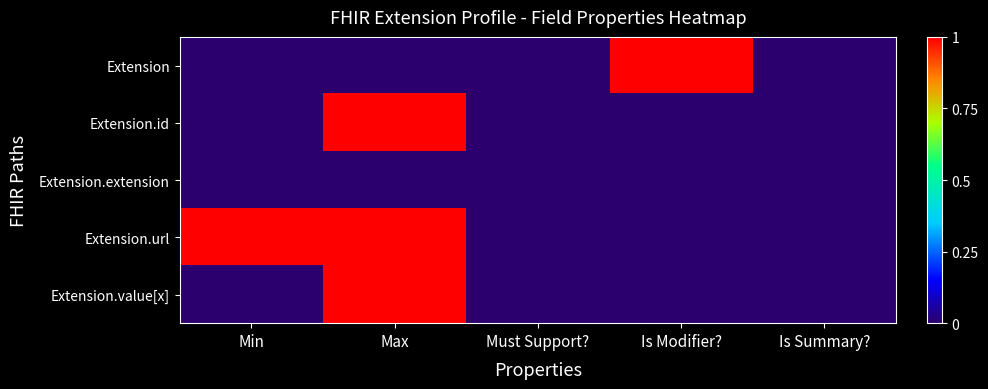

Reading left to right, what are all the values shown in this chart?

Extension: Min=0	Max=0	Must Support?=0	Is Modifier?=1	Is Summary?=0
Extension.id: Min=0	Max=1	Must Support?=0	Is Modifier?=0	Is Summary?=0
Extension.extension: Min=0	Max=0	Must Support?=0	Is Modifier?=0	Is Summary?=0
Extension.url: Min=1	Max=1	Must Support?=0	Is Modifier?=0	Is Summary?=0
Extension.value[x]: Min=0	Max=1	Must Support?=0	Is Modifier?=0	Is Summary?=0